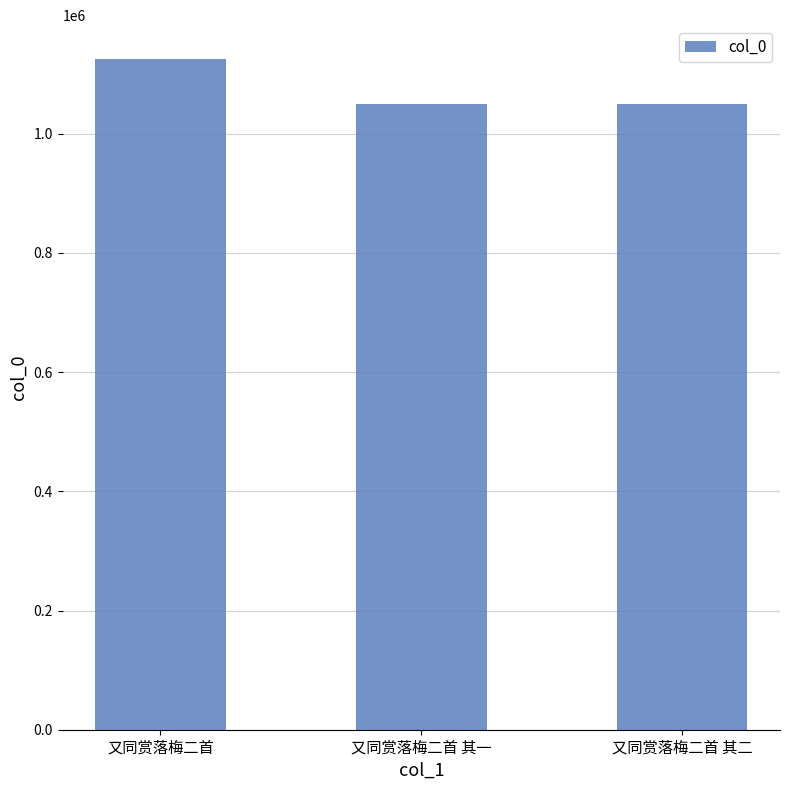

What is the smallest value displayed?

1050651